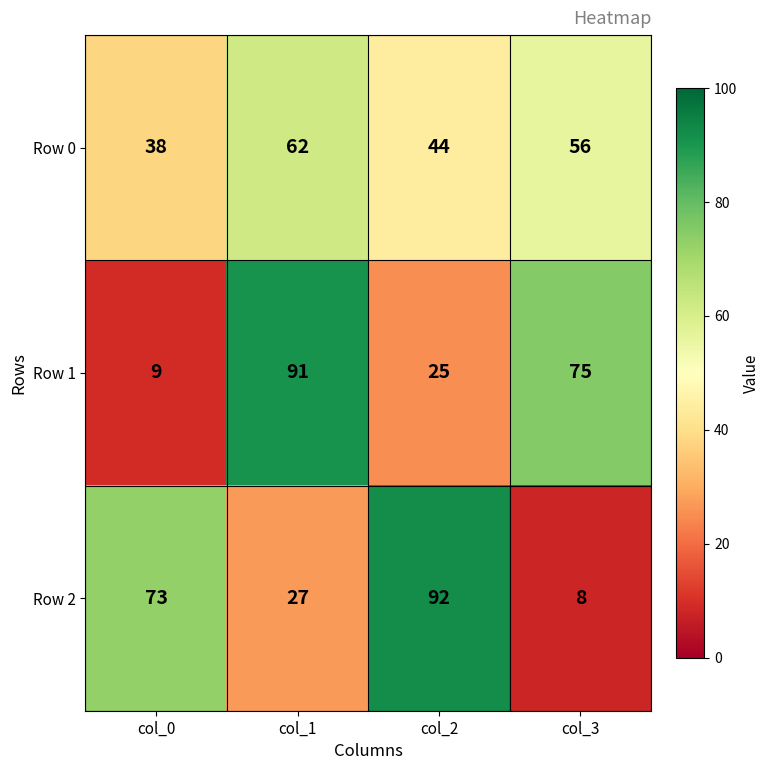

At how many categories does at least one series exceed 12?

4